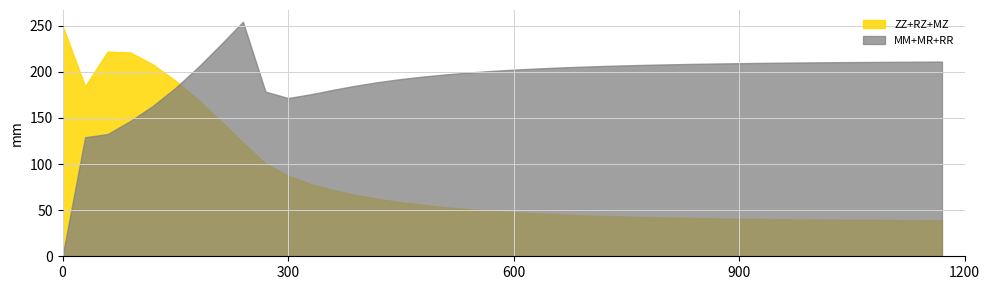

What is the lowest value of the ZZ+RZ+MZ series?

39.0